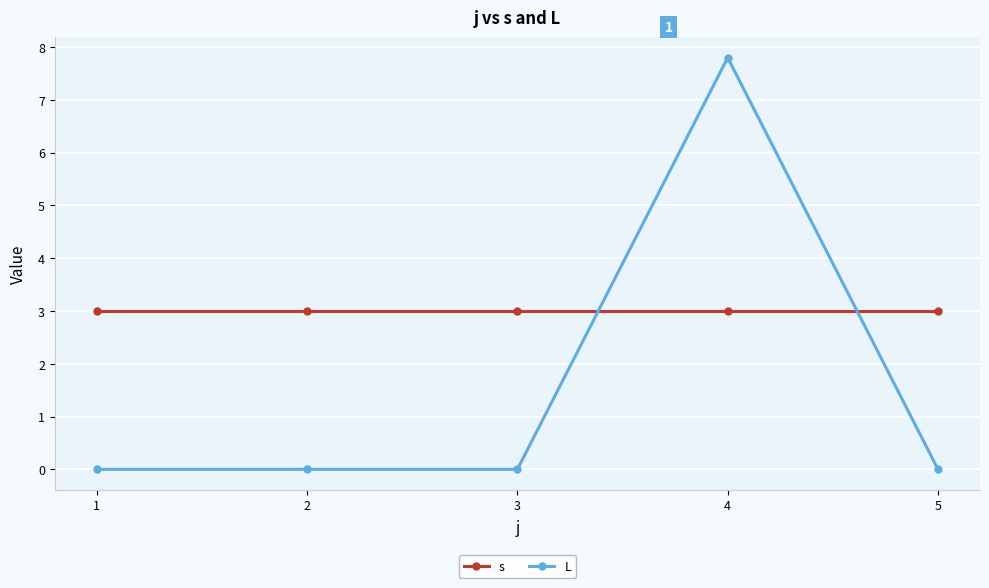

Reading left to right, extract all data points from this chart.

s: 1=3.0	2=3.0	3=3.0	4=3.0	5=3.0
L: 1=0.0	2=0.0	3=0.0	4=7.8	5=0.0